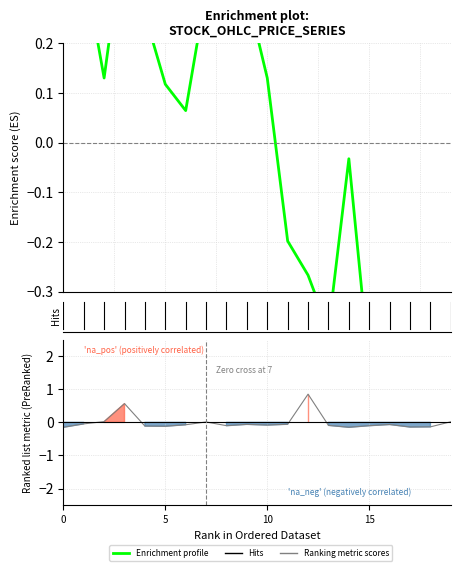

True or false: Enrichment profile and Ranking metric scores cross at least once.

True